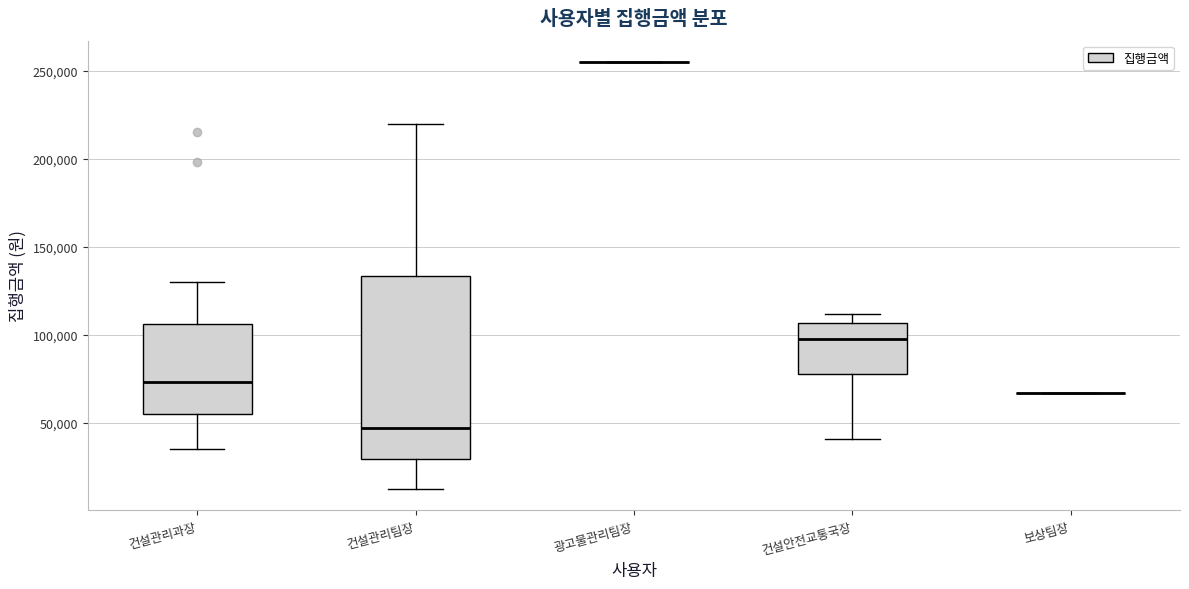

Where does the lower whisker of the box for 건설안전교통국장 end on the y-axis? The values are not printed on the chart, so give them approximately, as read against the axis.

40000